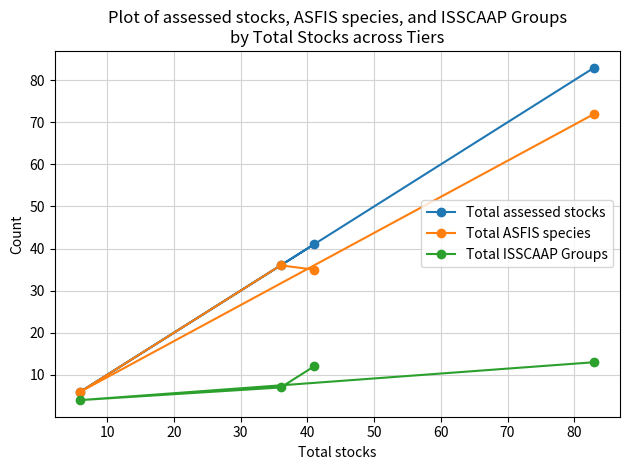

What is the value of the Total assessed stocks point at the 2nd from the left?

36